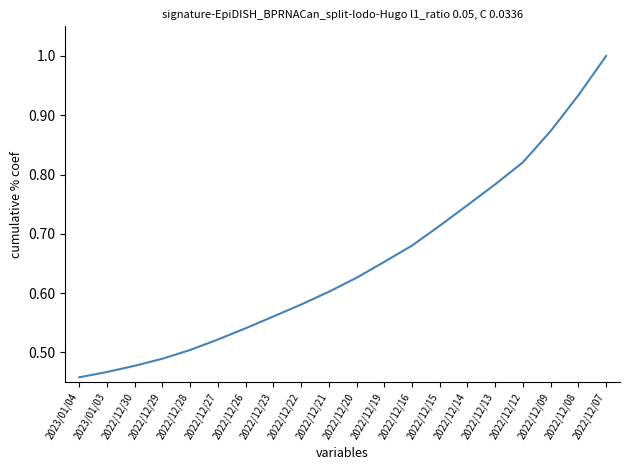

What is the sum of all values?

13.0